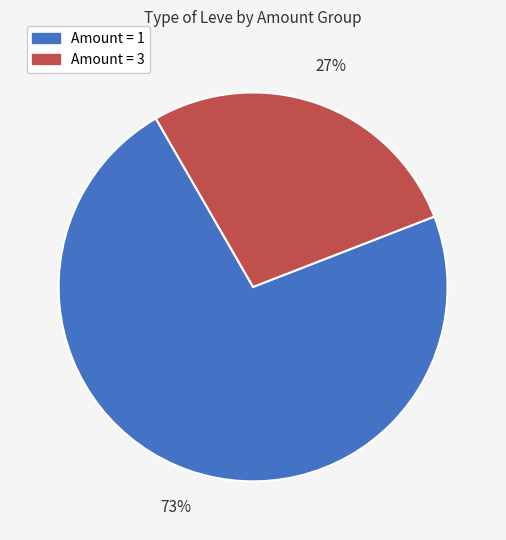

How many slices are in this pie chart?

2